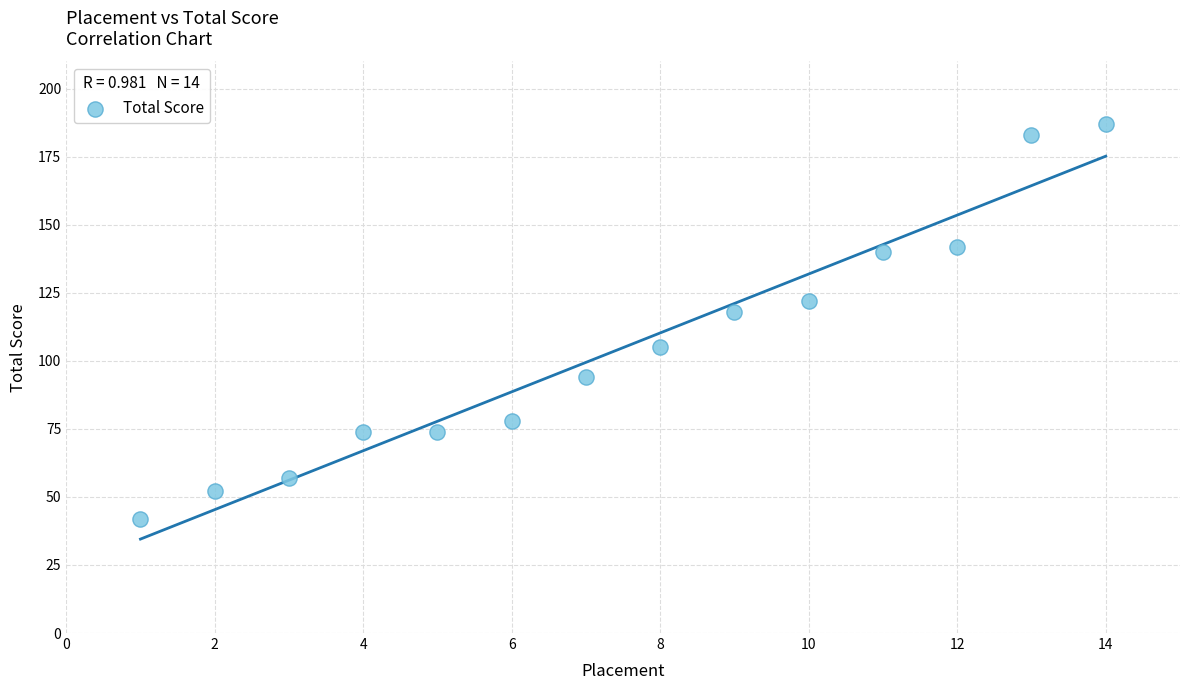

What is the range of X values (max minus min)?

13